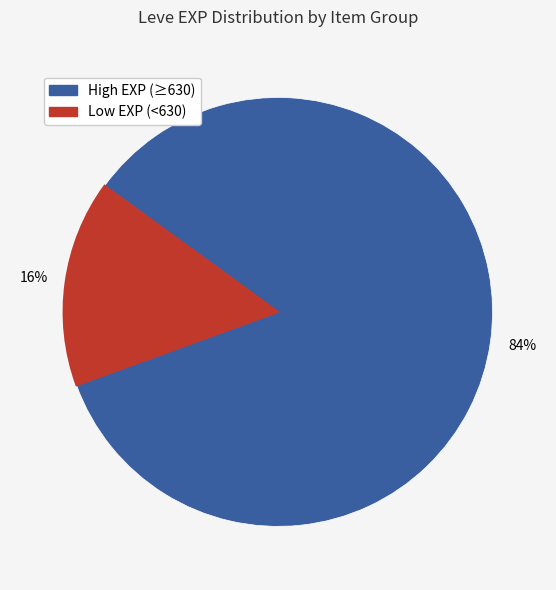

Does any single category account for the majority?

Yes